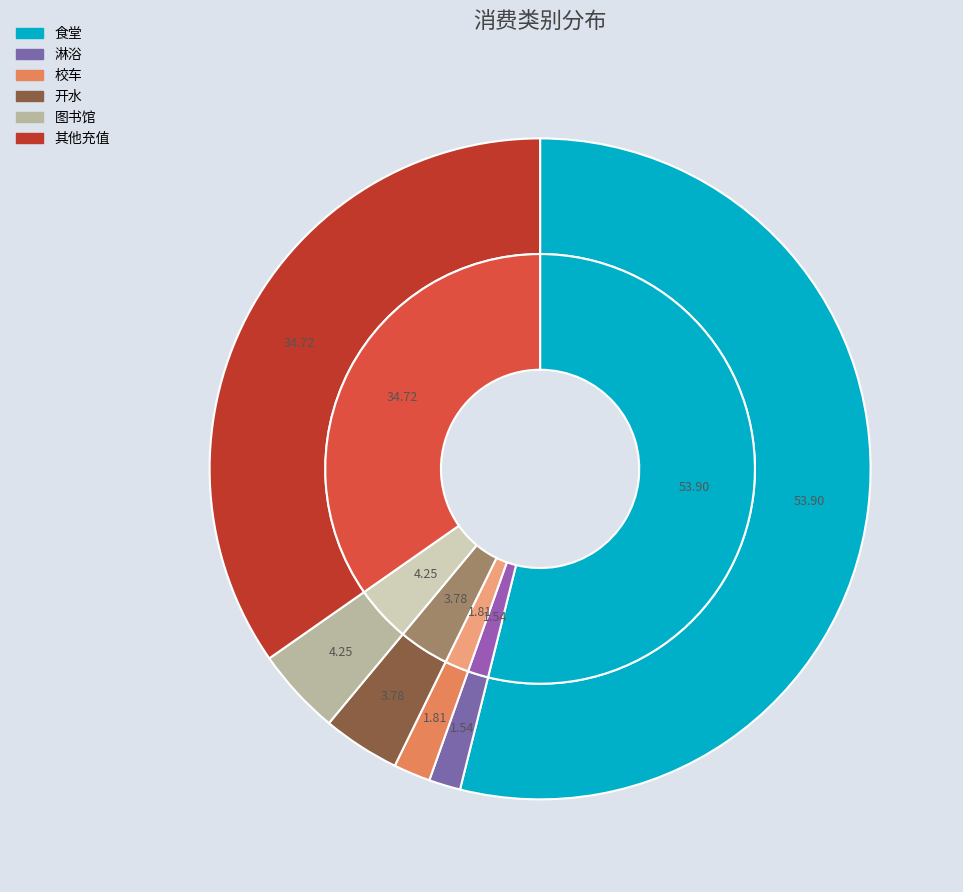

To the nearest percent, what is the average slice percentage?

17%